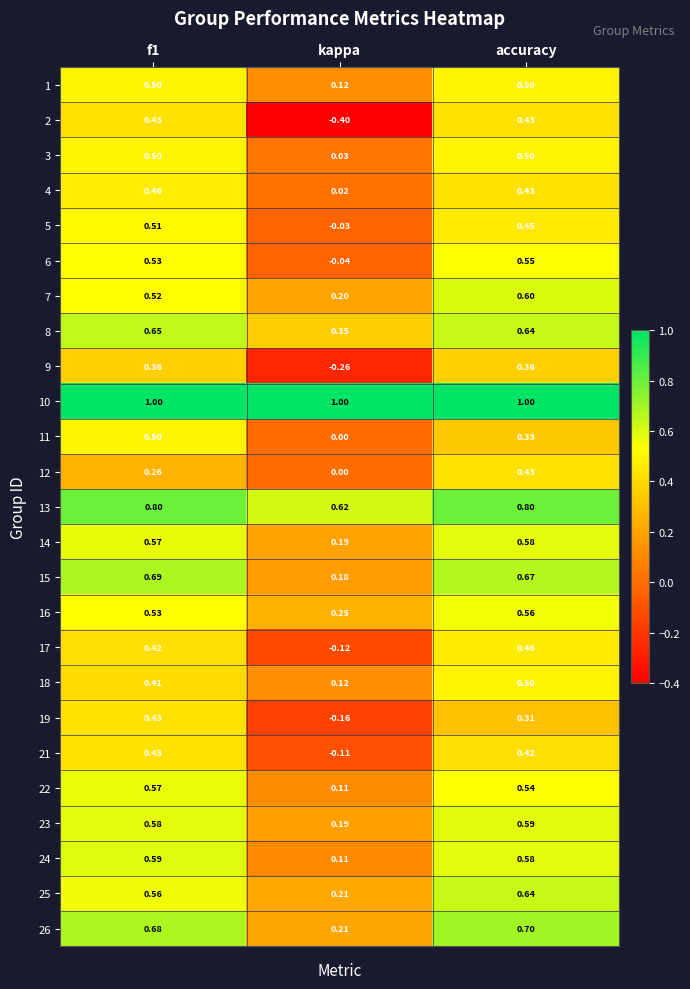

Which category has the highest value in the 25 series?

accuracy